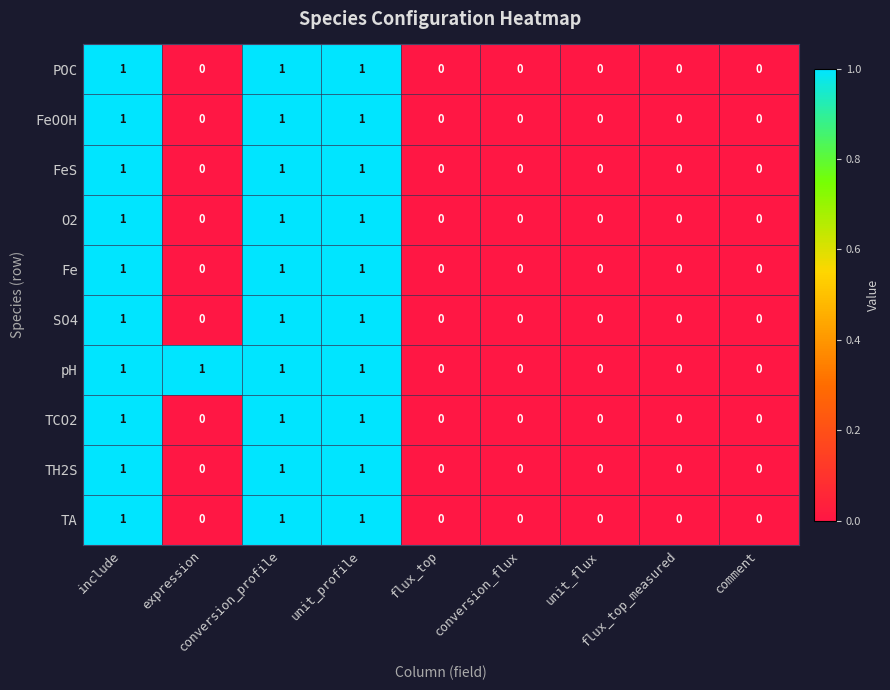

Which series has the largest total across all categories?

pH